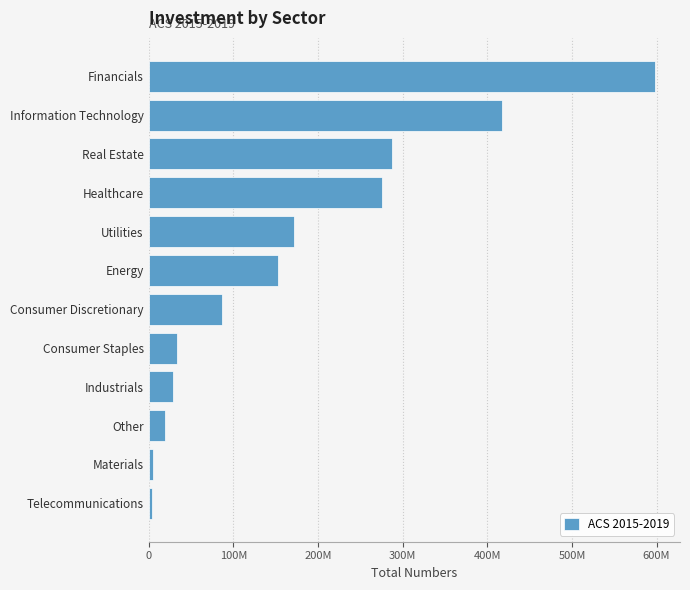

Are the bars horizontal?

Yes